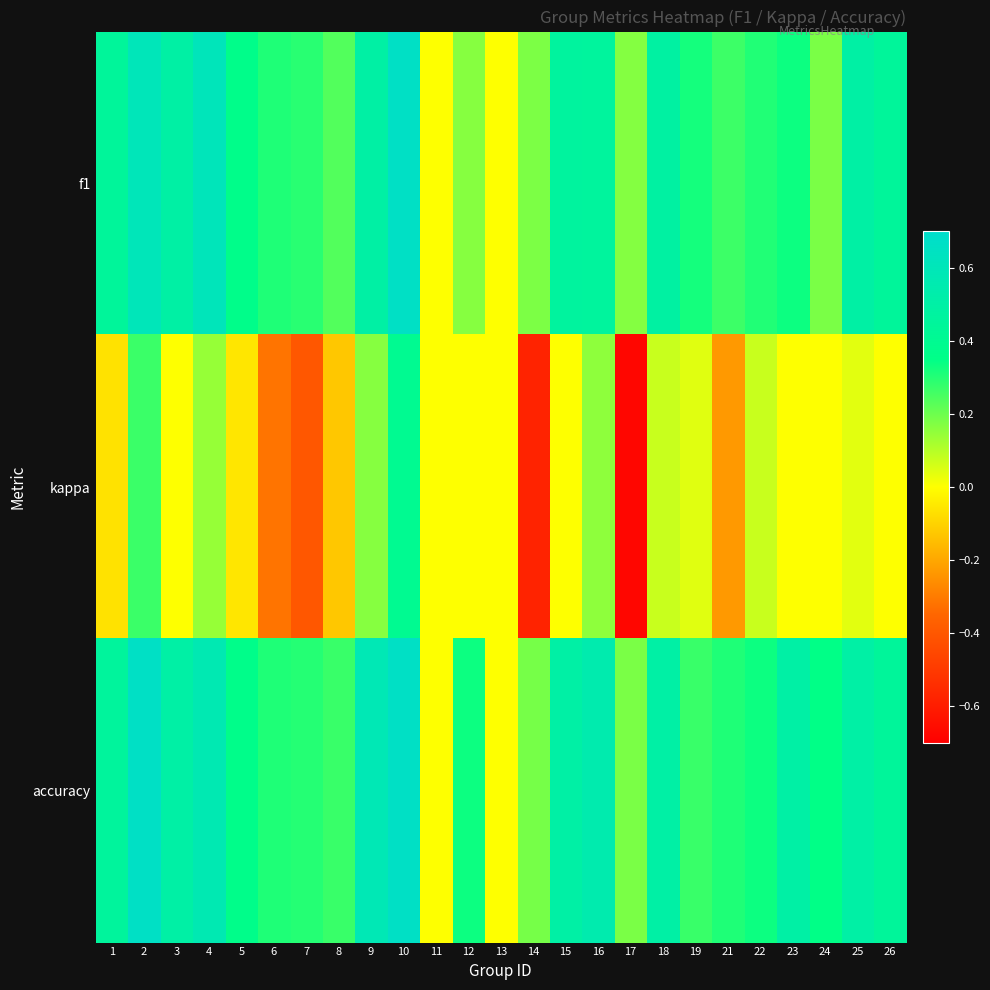

At 2, list the series in order from largest to smallest.

accuracy, f1, kappa